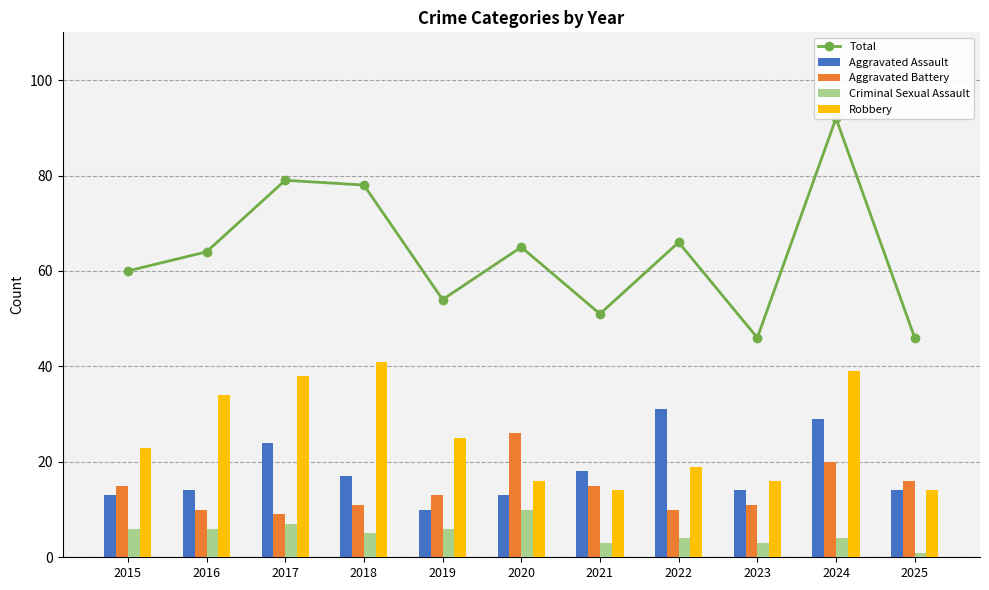

What is the difference between the second highest and minimum values in the Total series?

33